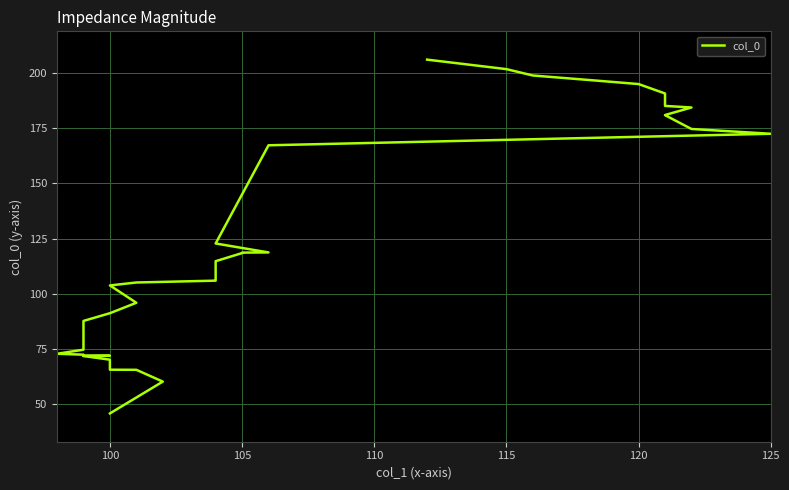

Reading left to right, what are all the values shown in this chart?

46.0	60.3	65.7	65.7	70.2	71.9	72.0	72.0	72.5	72.9	74.8	78.7	79.7	83.2	87.8	91.2	96.0	103.8	105.1	106.0	106.5	114.8	118.4	118.6	118.7	122.8	167.1	172.3	174.5	180.8	180.8	184.2	184.9	187.1	190.5	194.8	196.8	198.7	201.5	205.8